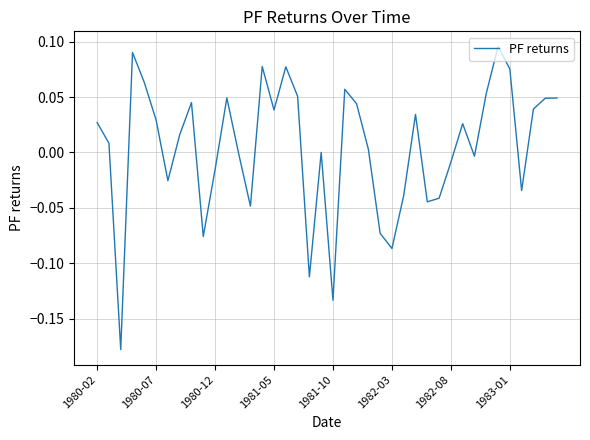

What is the difference between the maximum and minimum values?

0.3